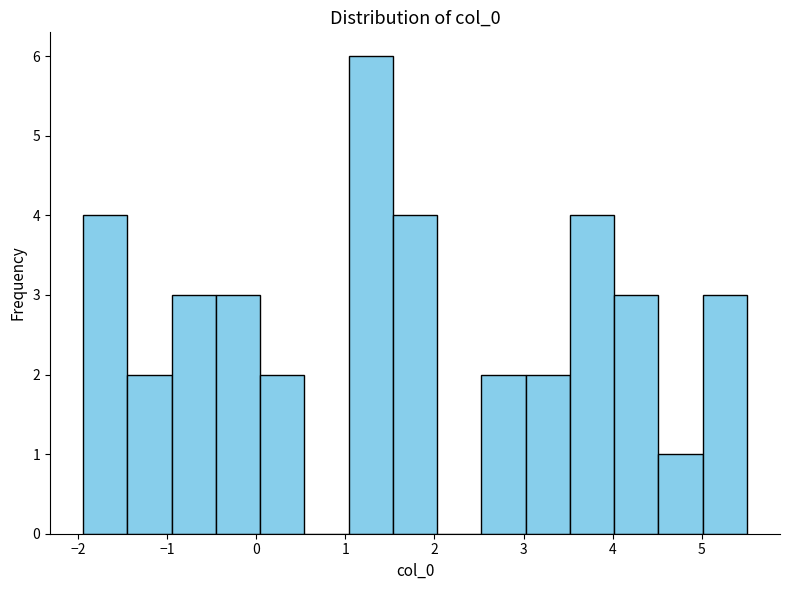

What is the height of the bar covering 0.0 to 0.5 on the x-axis? Neither the bar edges nor the heights are printed on the chart, so give them approximately, as read against the axes.

2